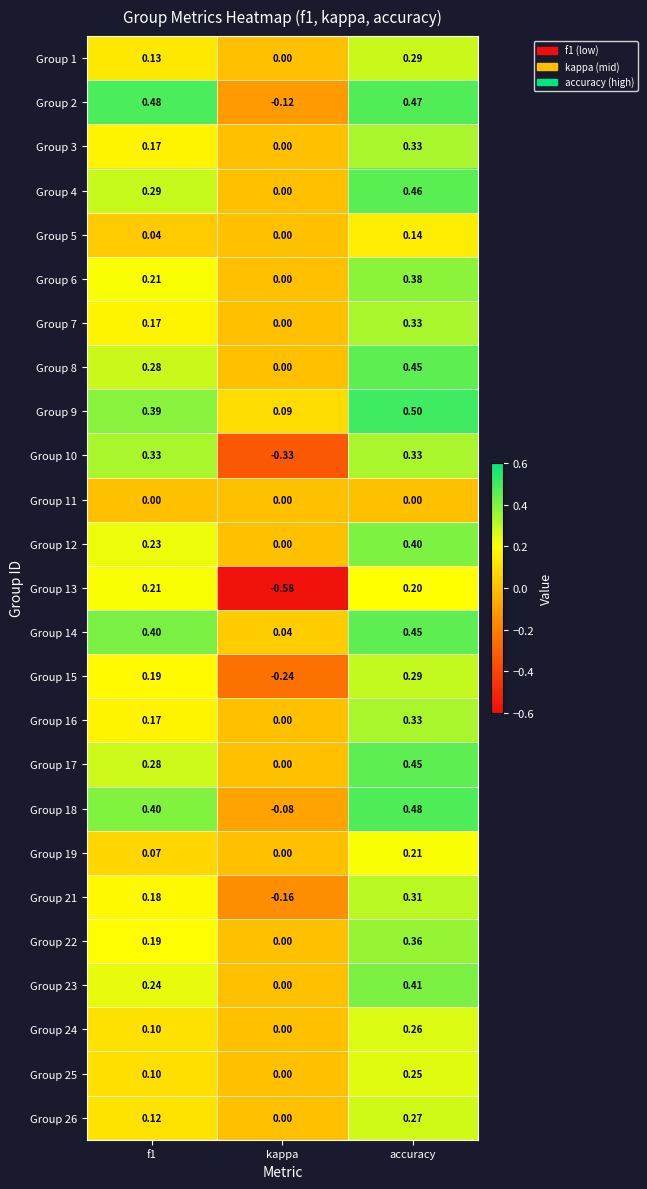

Which category has the lowest value in the Group 18 series?

kappa